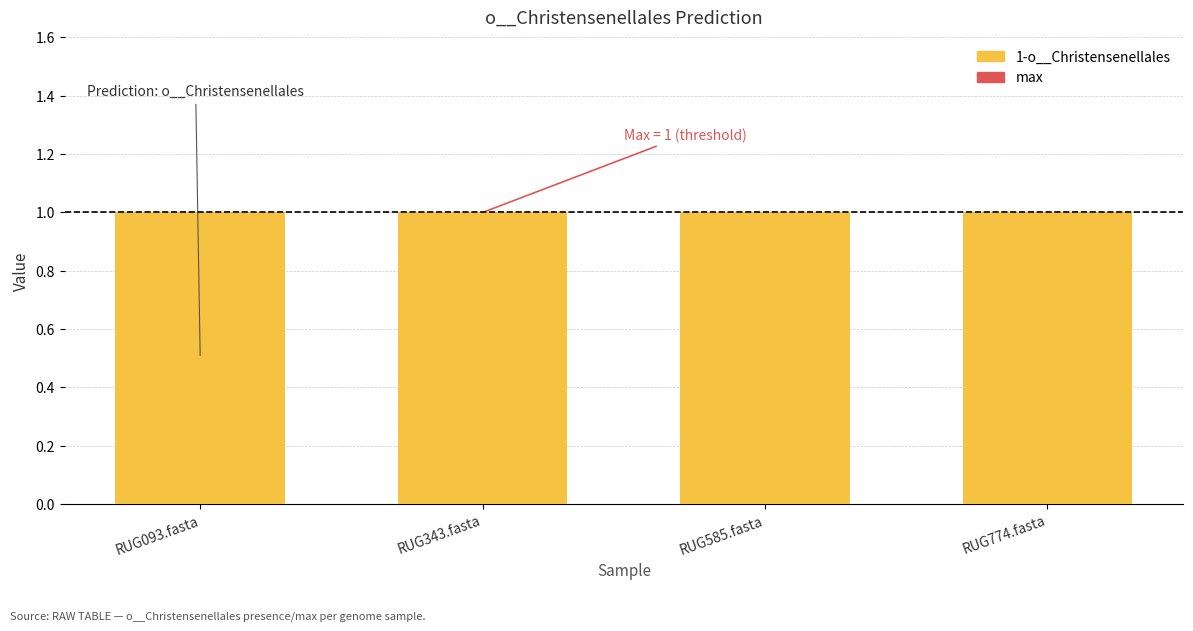

What is the difference between the highest and lowest values at RUG093.fasta?

1